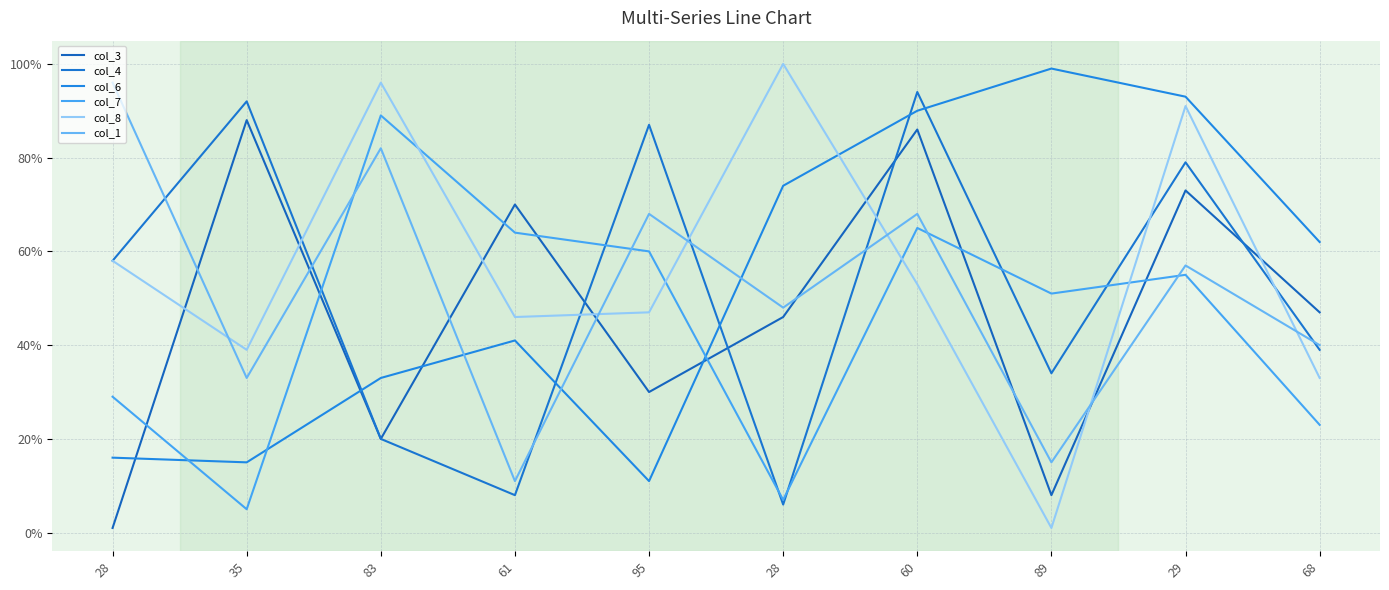

How many lines are shown in the chart?

6